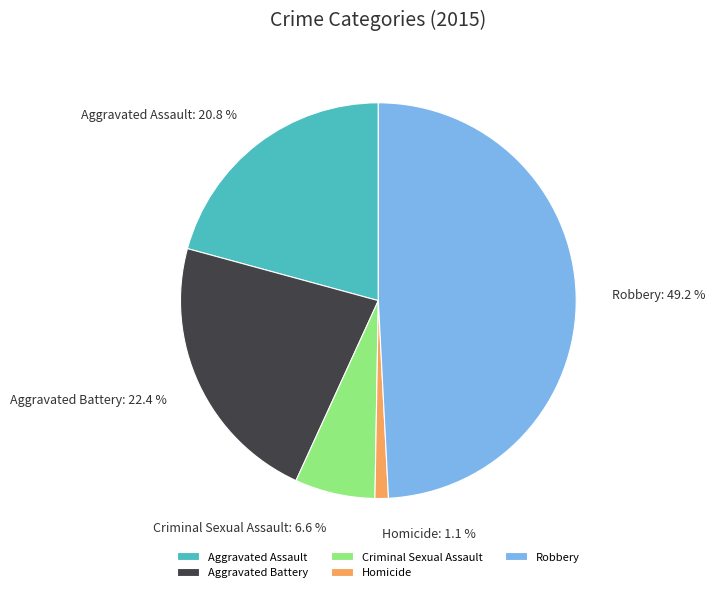

Which category has the biggest portion of the pie?

Robbery